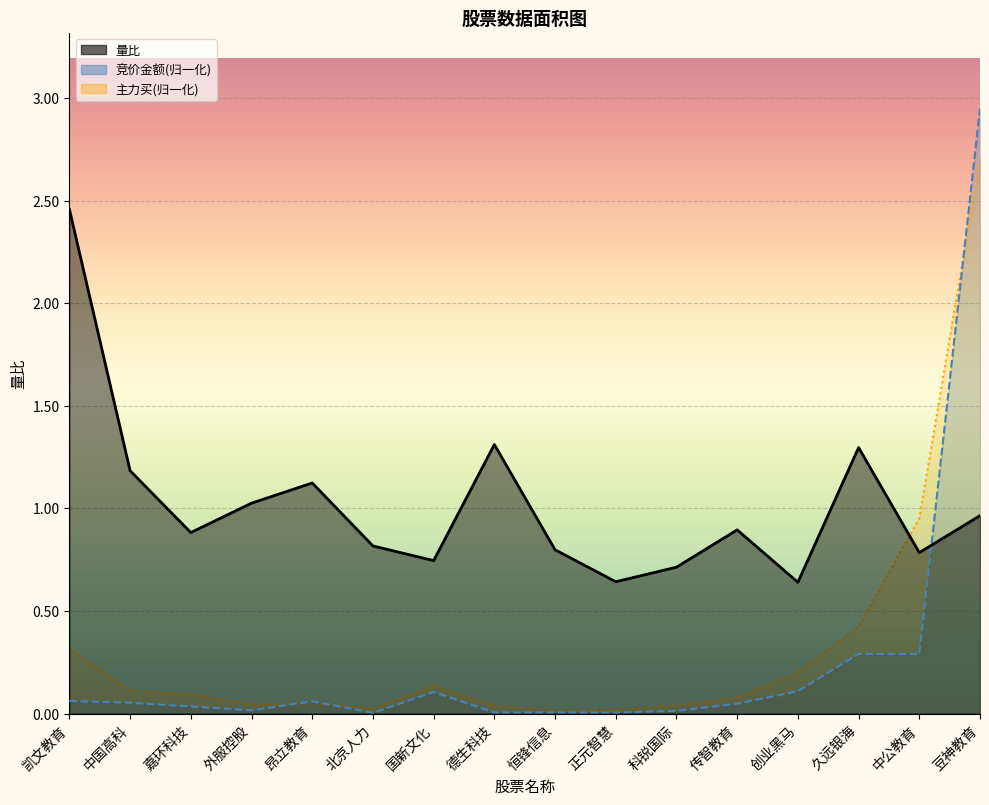

How many data points does each series have?

16